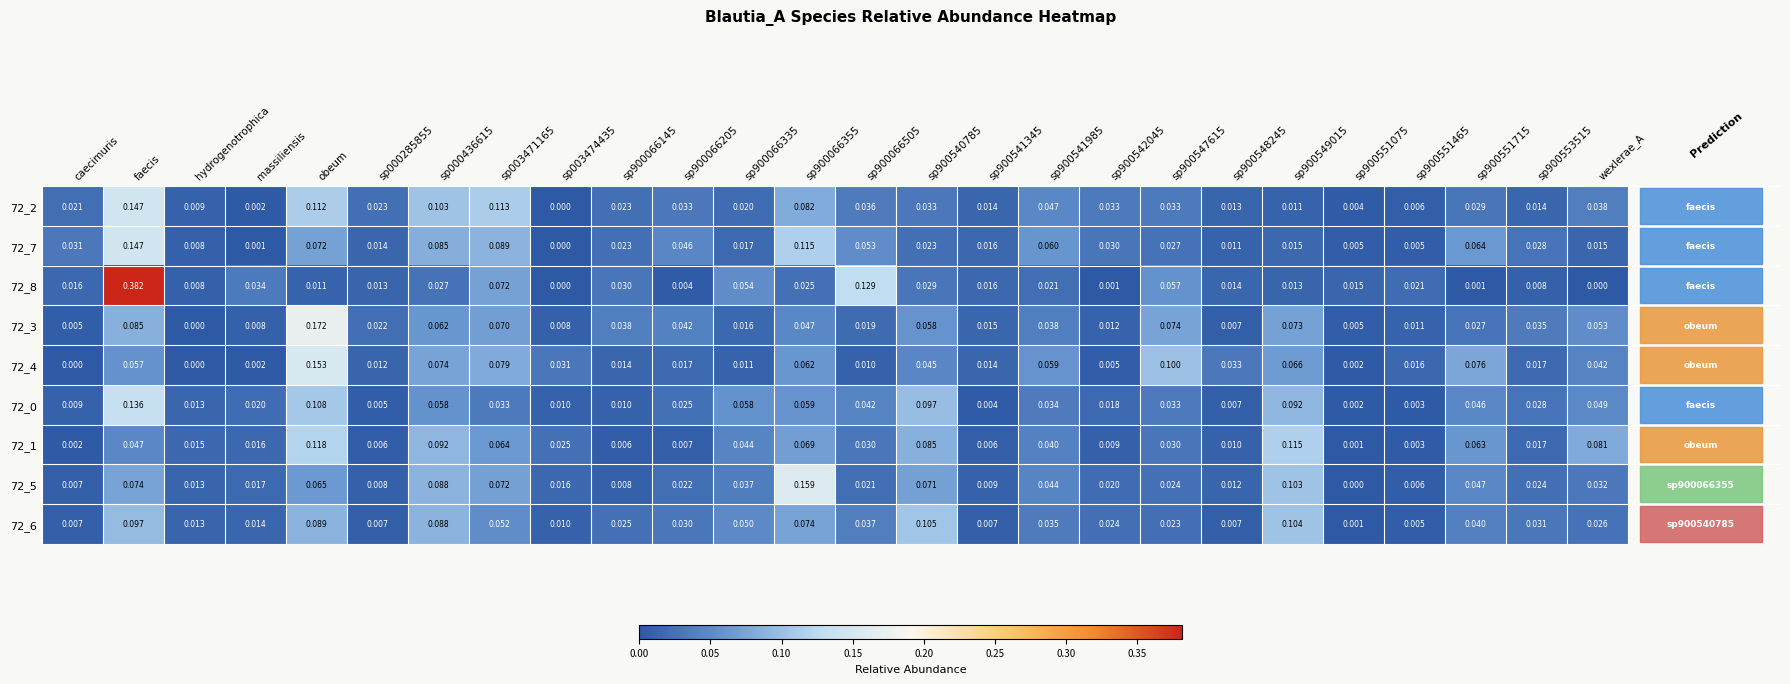

Is the value of 72_1 at sp900541345 greater than the value of 72_8 at sp900066145?

No